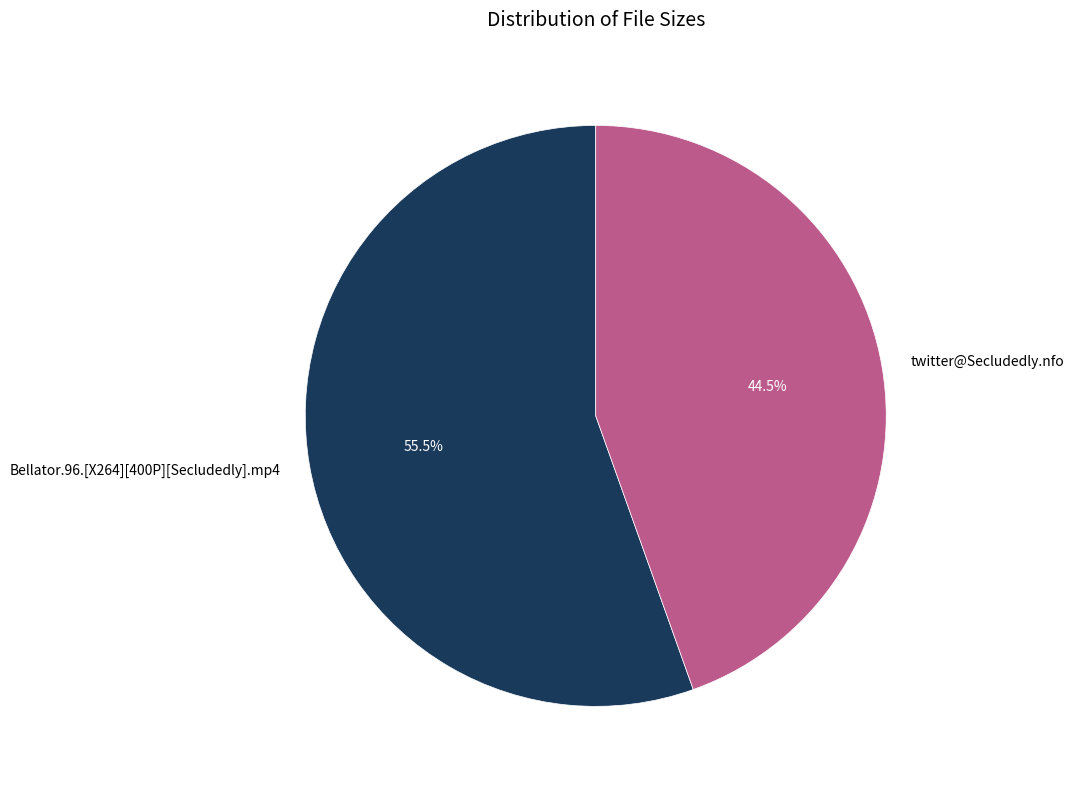

Is it true that Bellator.96.[X264][400P][Secludedly].mp4 is 63% of the pie?

False